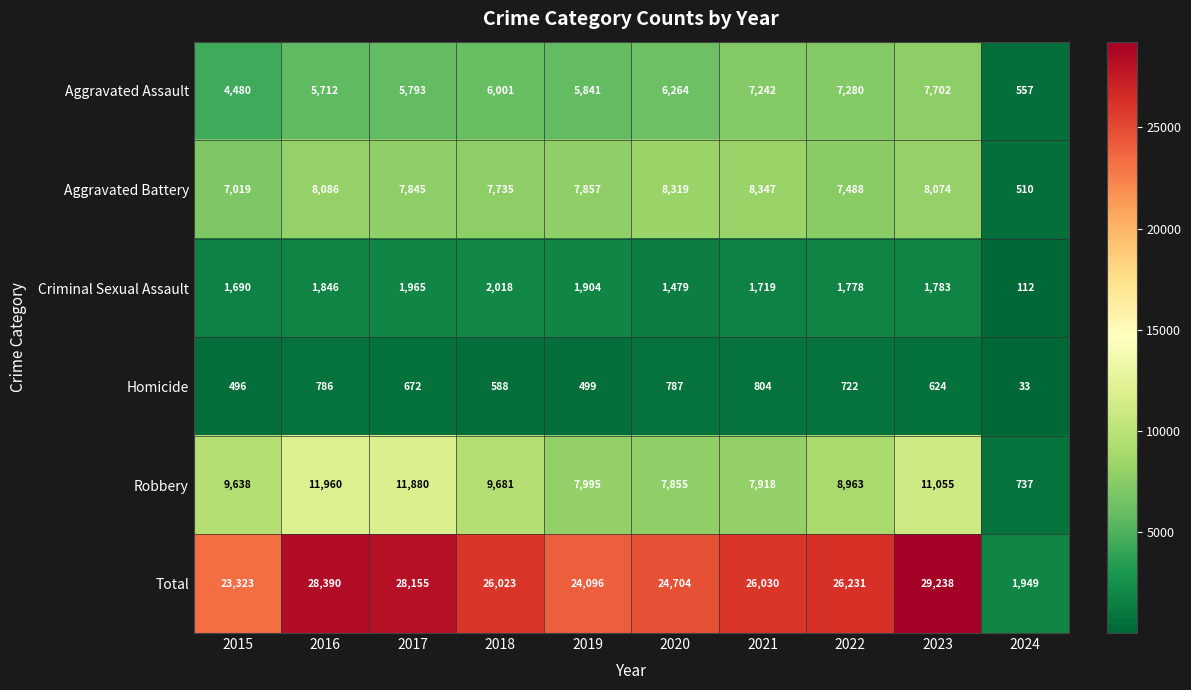

Which series has the widest spread of values?

Total